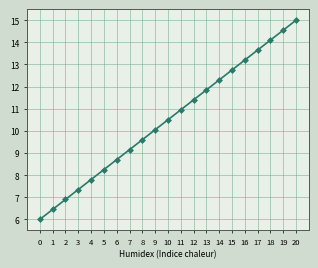

What is the approximate value at 16?

13.2